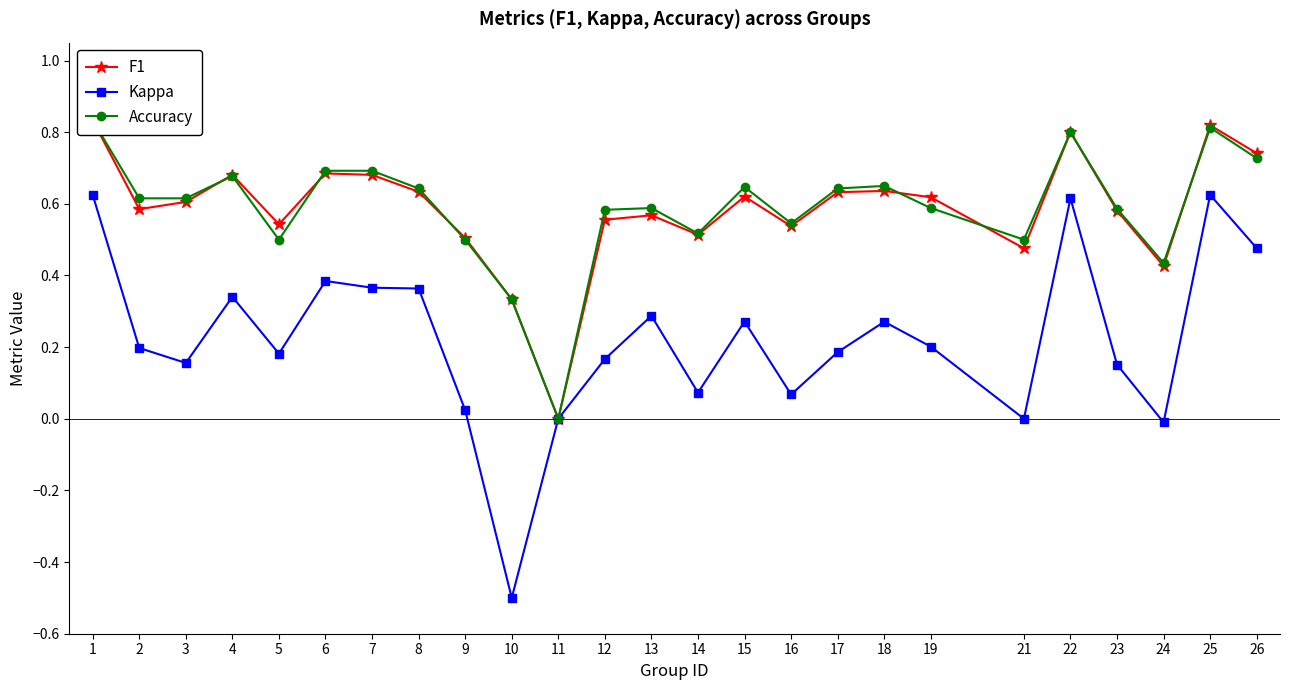

Rank the categories by Accuracy value from lowest to highest.

11, 10, 24, 5, 9, 21, 14, 16, 12, 23, 13, 19, 2, 3, 8, 17, 15, 18, 4, 6, 7, 26, 22, 25, 1